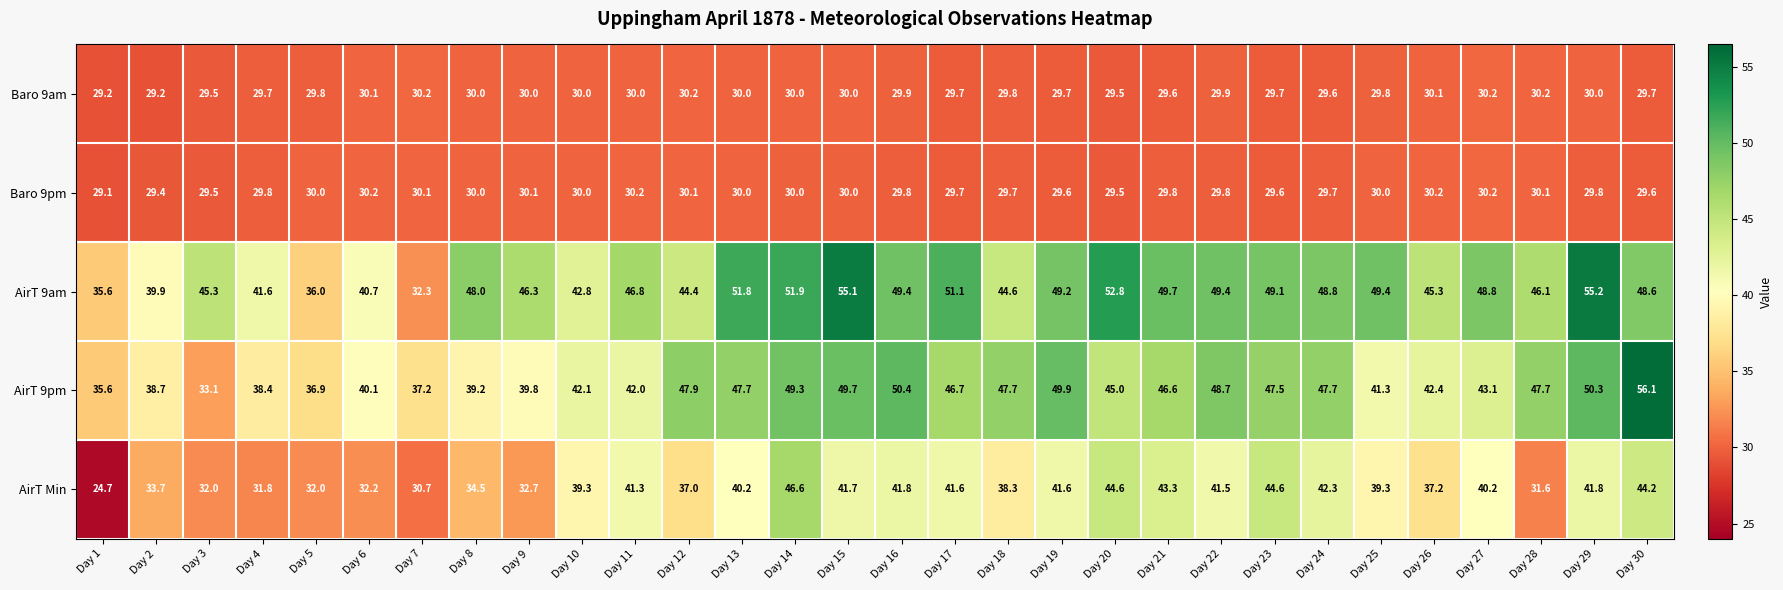

What is the spread (max minus min) of values at Day 5?

7.1